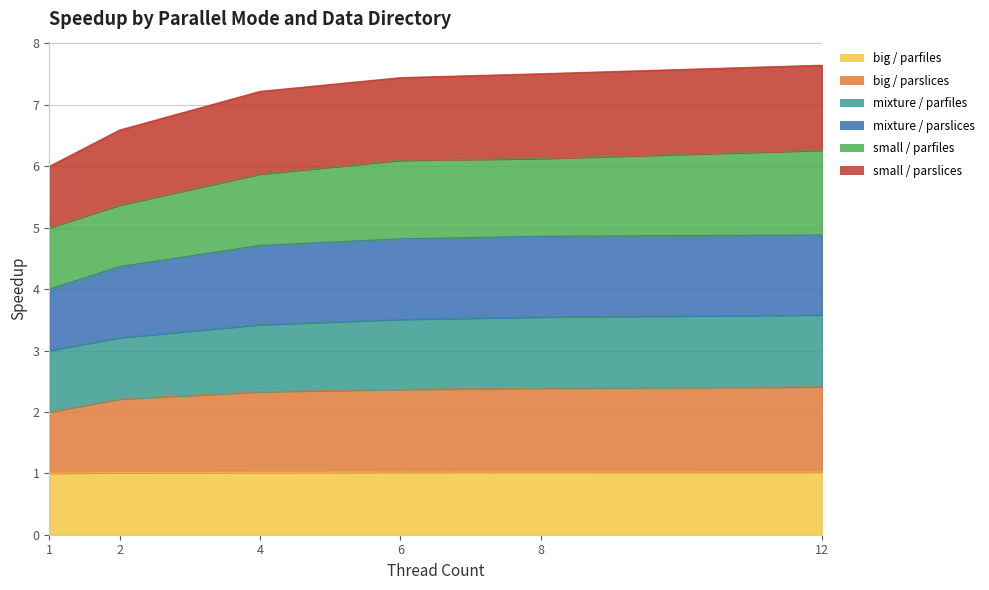

What is the total value across all series at 1?

6.0